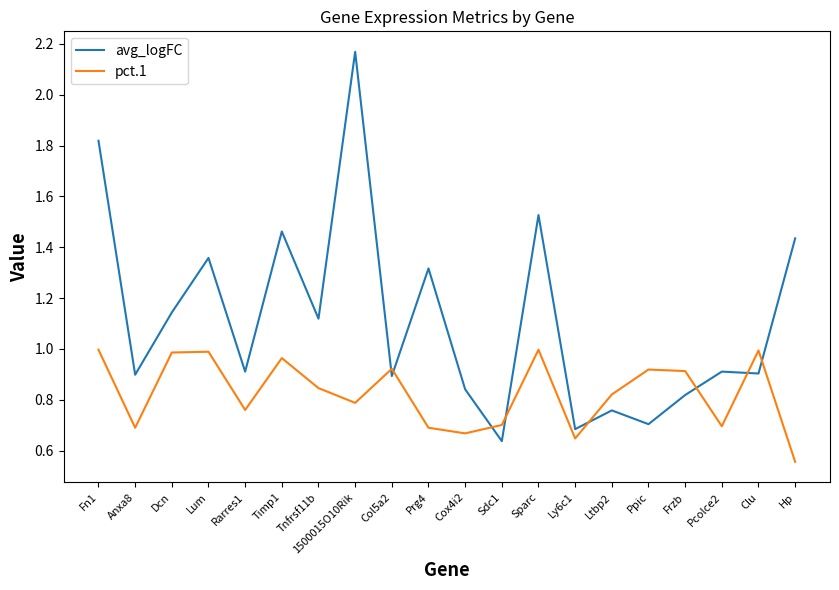

Which series changed the most between Sparc and Frzb?

avg_logFC